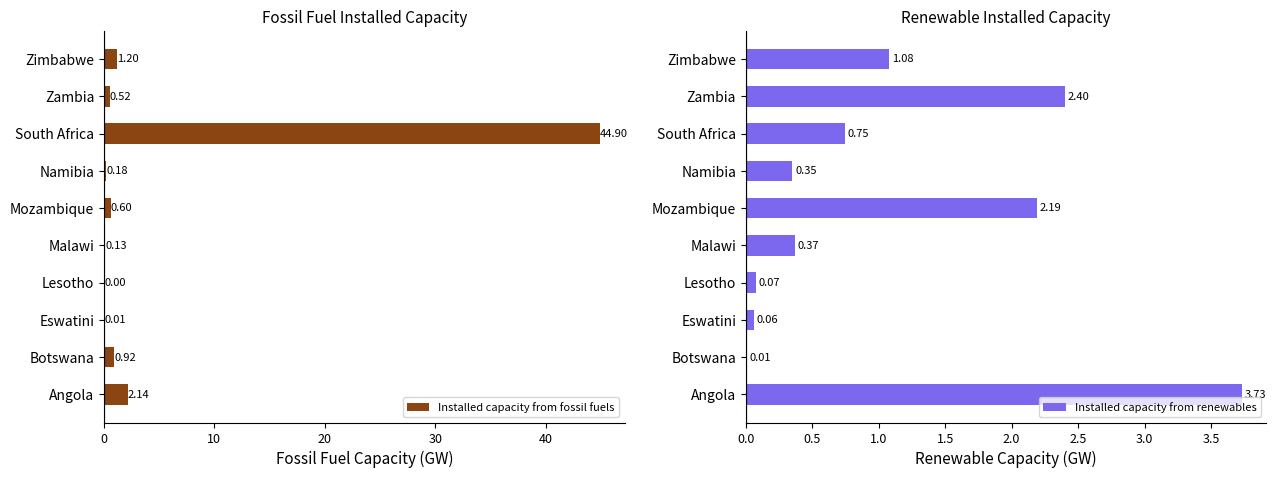

Is it true that Fossil Fuel Capacity (GW) equals 76.2 at South Africa?

False